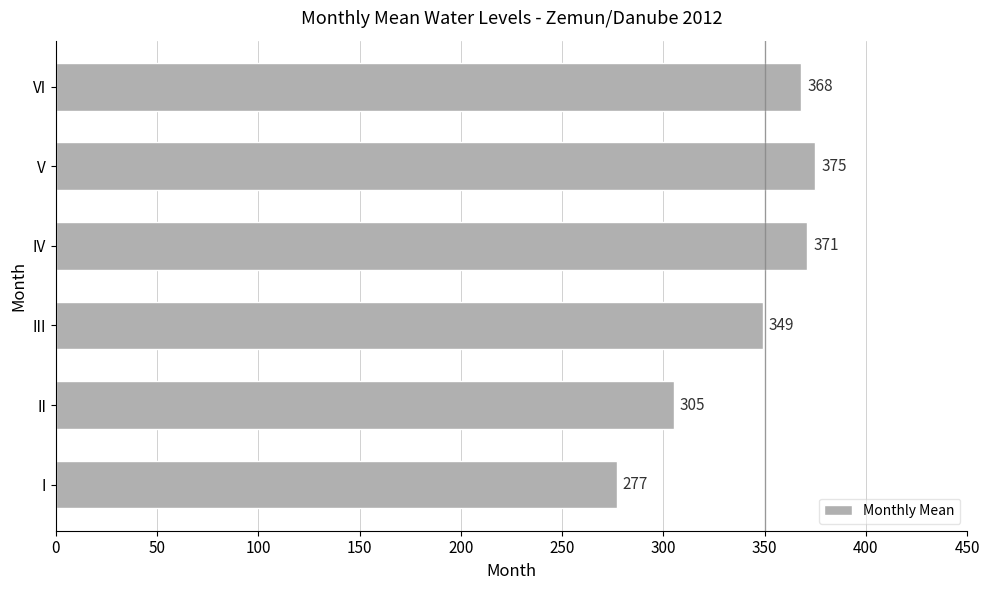

Are the bars grouped side by side (vs. stacked)?

No